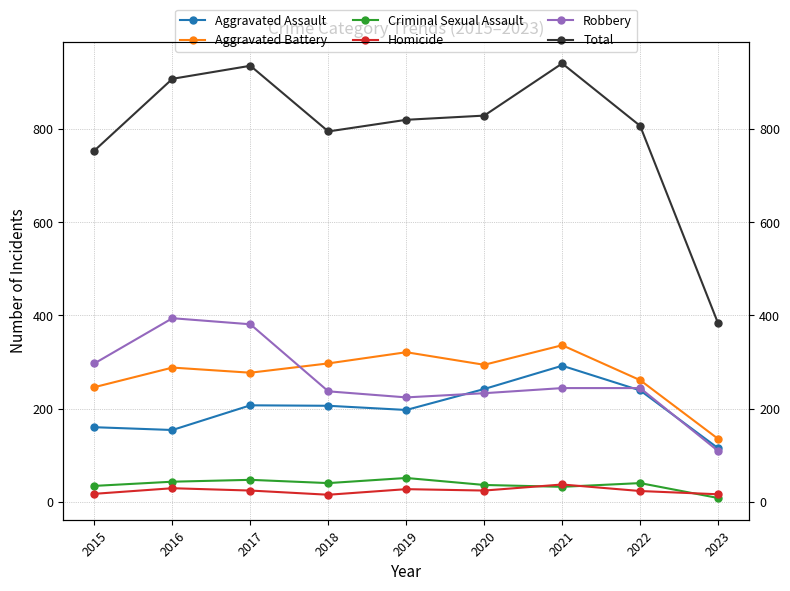

In Aggravated Battery, how many points are higher than both neighbors (excluding endpoints)?

3